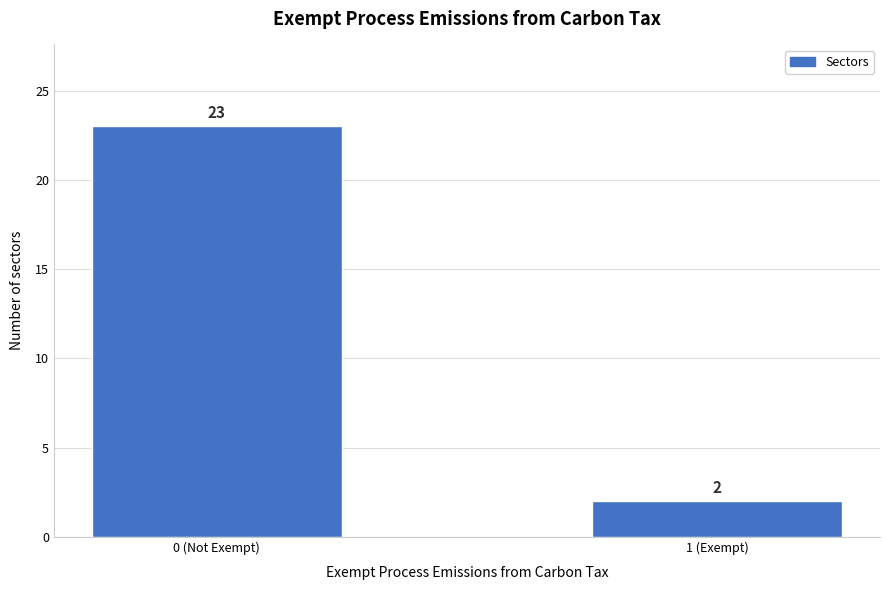

Reading left to right, list all the values displayed in this chart.

0 (Not Exempt)=23	1 (Exempt)=2